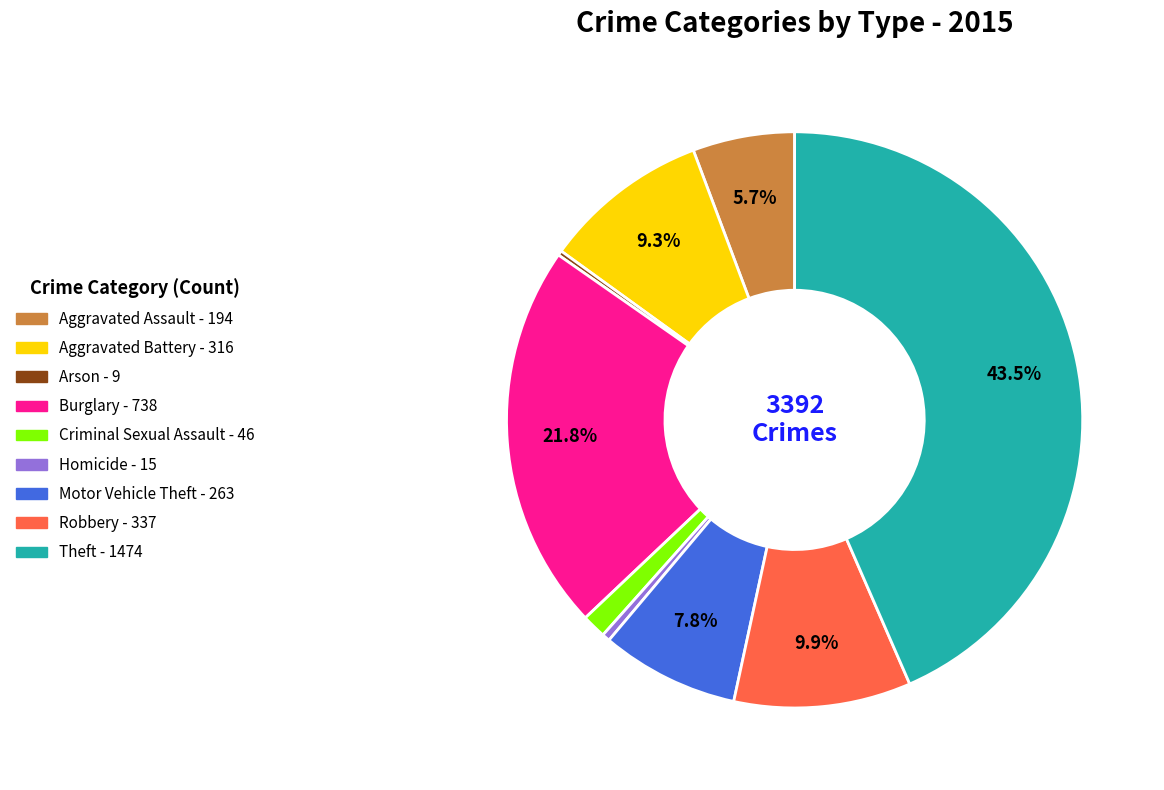

Is there any slice that represents more than half of the pie?

No